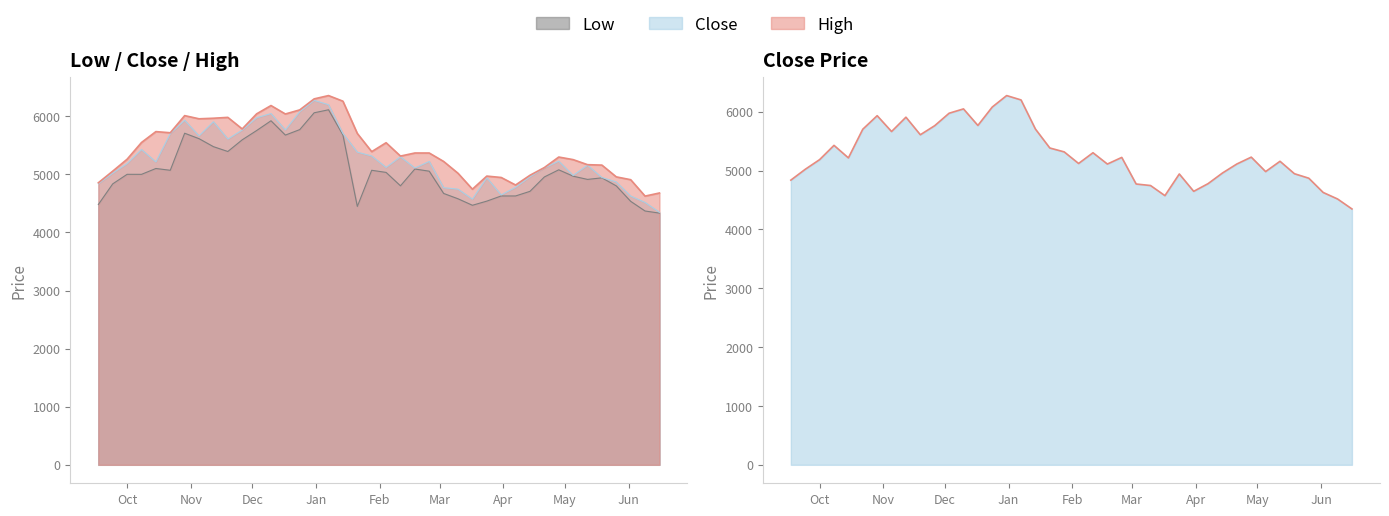

How many interior local valleys (lower than both neighbors) does the data have?

9